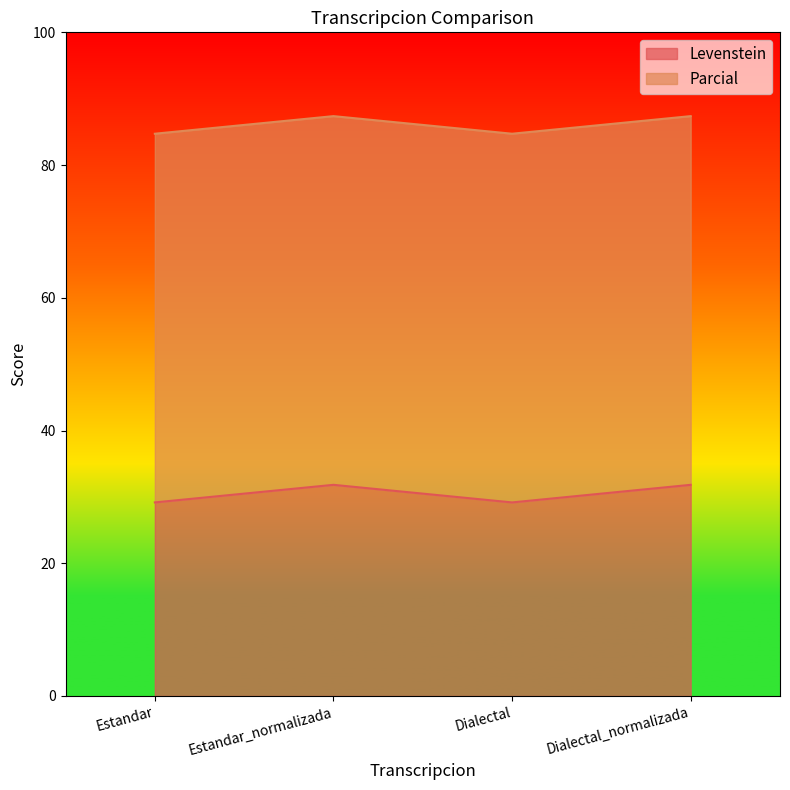

The Levenstein series shows 7.8 at Dialectal_normalizada. True or false?

False